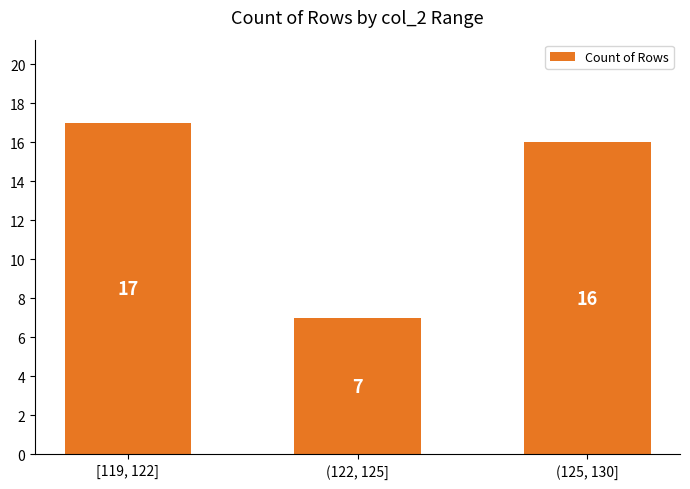

Reading left to right, list all the values displayed in this chart.

[119, 122]=17	(122, 125]=7	(125, 130]=16